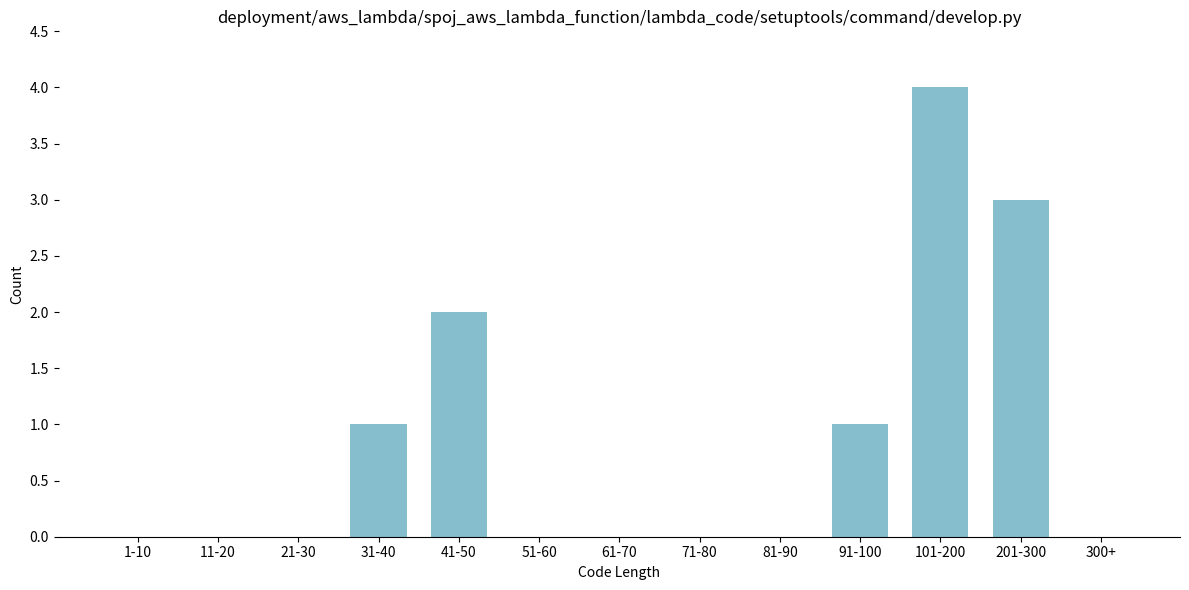

Reading left to right, list all the values displayed in this chart.

1-10=0	11-20=0	21-30=0	31-40=1	41-50=2	51-60=0	61-70=0	71-80=0	81-90=0	91-100=1	101-200=4	201-300=3	300+=0